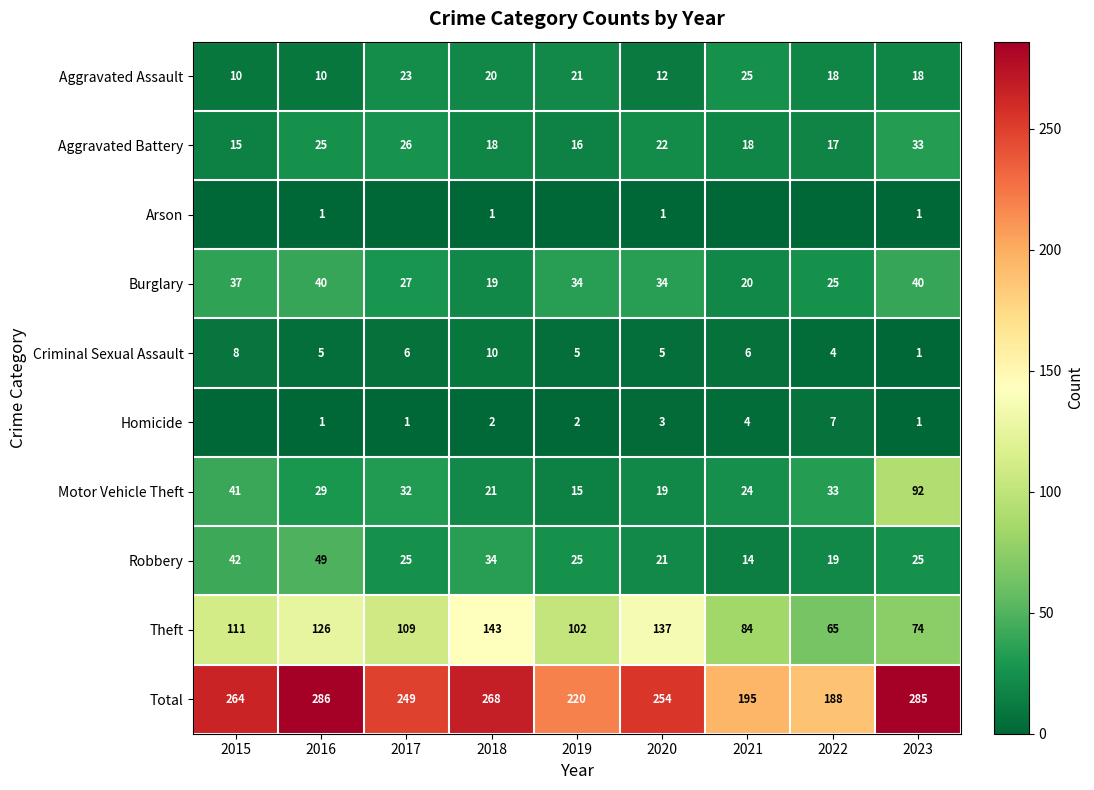

True or false: Burglary has a value of 19 at 2018.

True